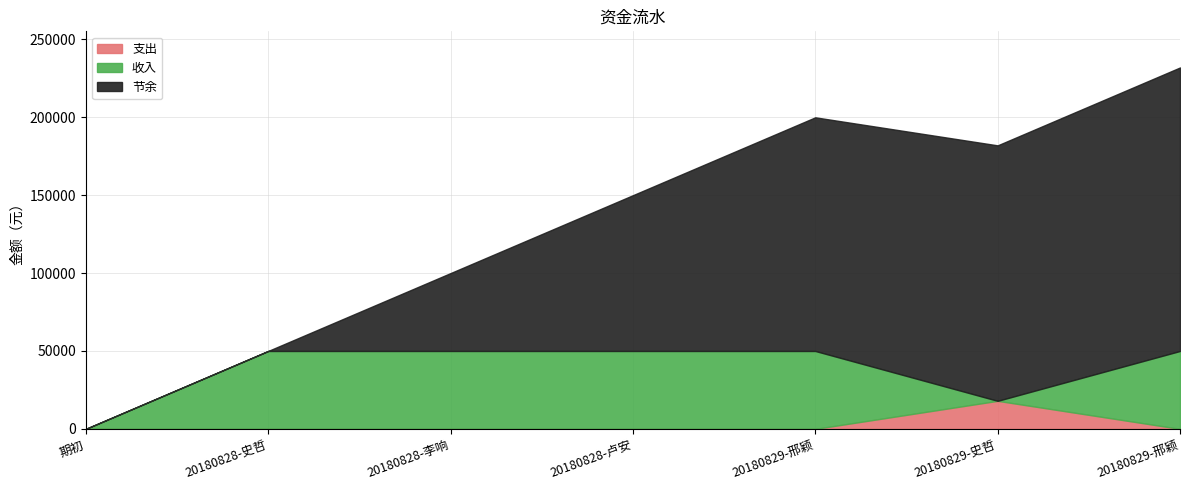

How many values in 节余 are above zero?

6